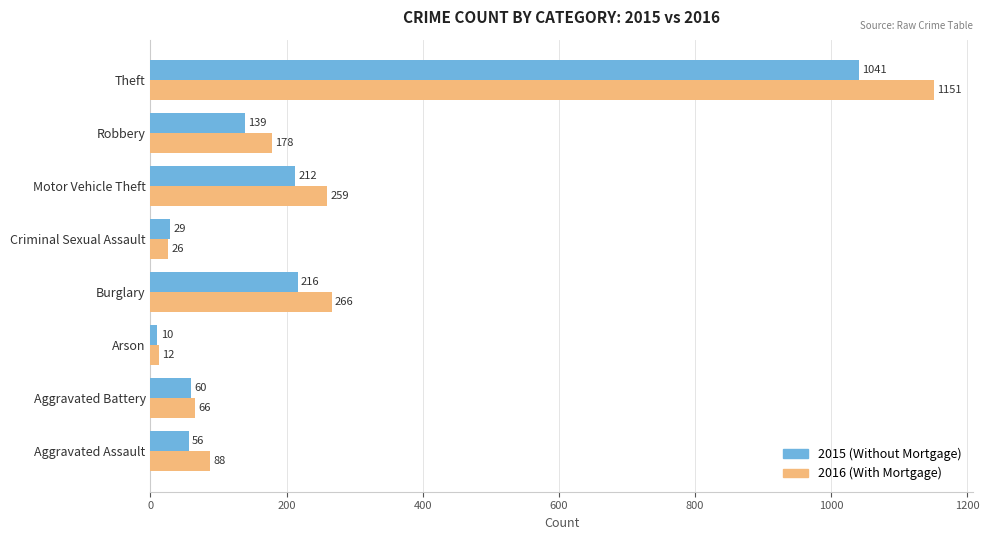

How many values in the 2015 (Without Mortgage) series are below 139?

4